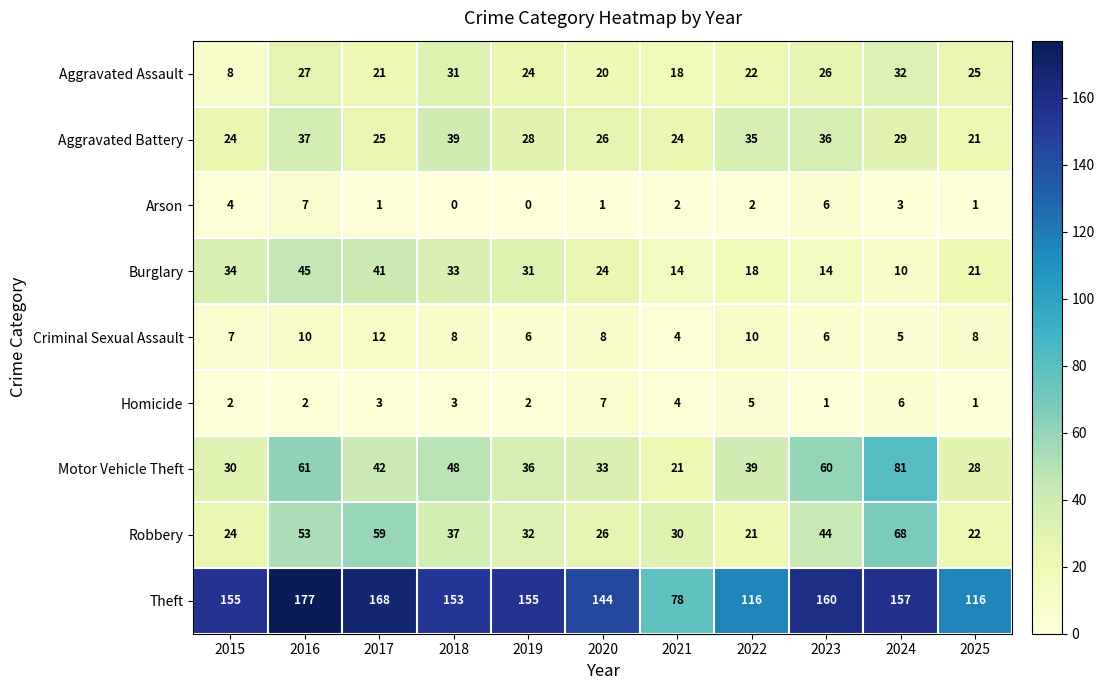

Which series has the largest total across all categories?

Theft